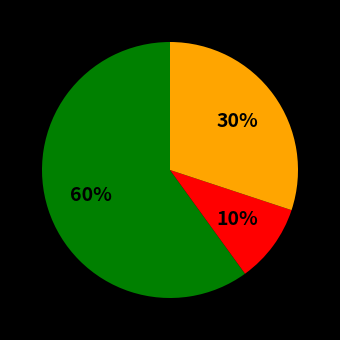

Is there a majority slice in this chart?

Yes